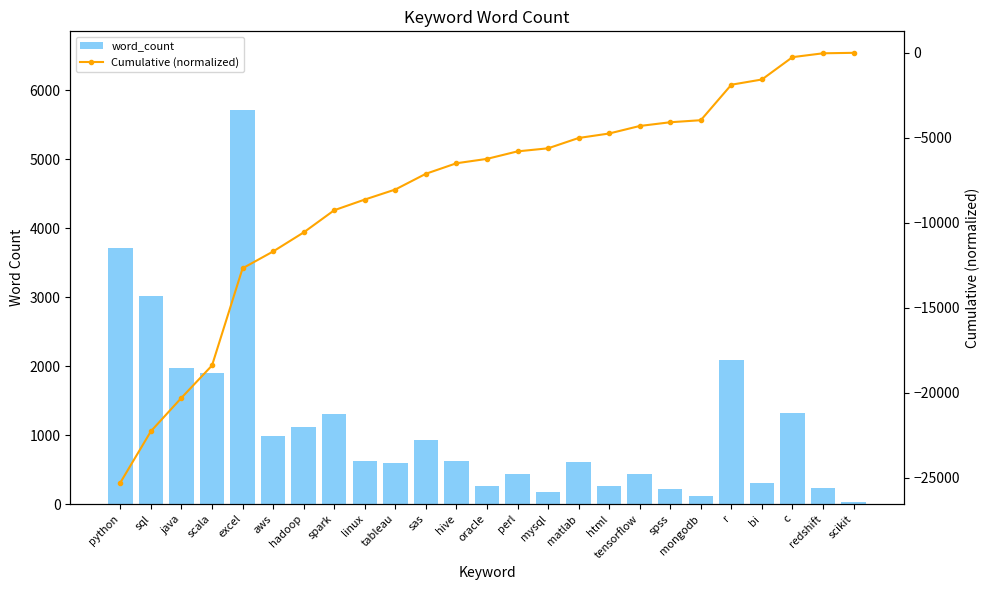

Which has a higher value, scikit or aws?

aws